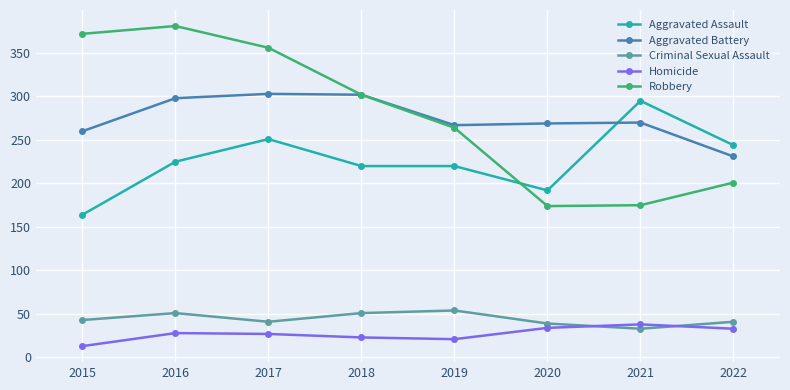

How many categories are shown in the chart?

8